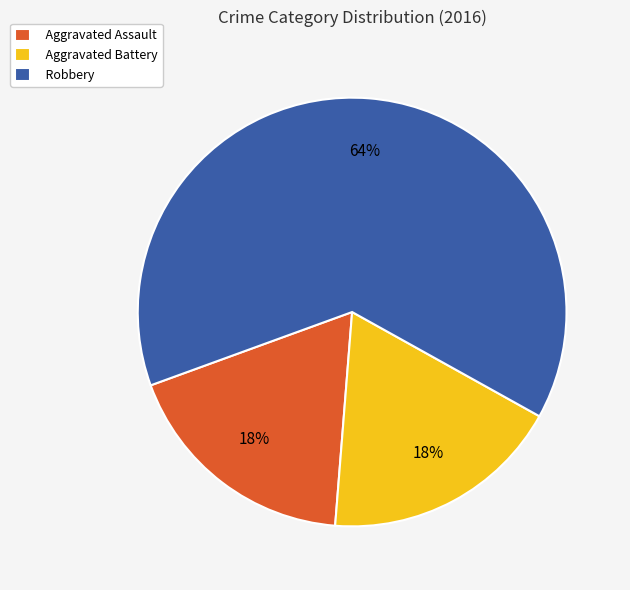

How many segments does this pie chart have?

3